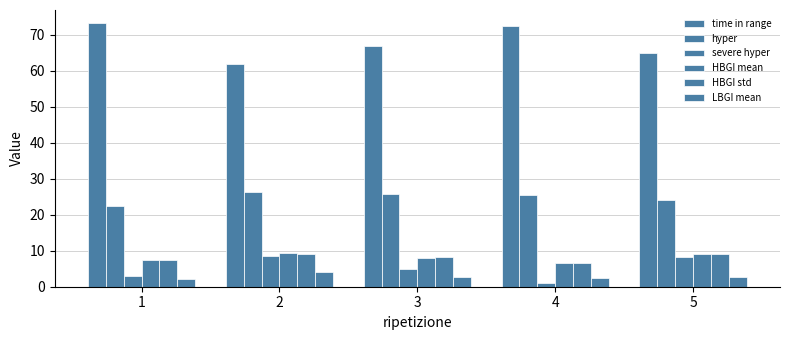

What is the average value of the HBGI mean series?

8.1